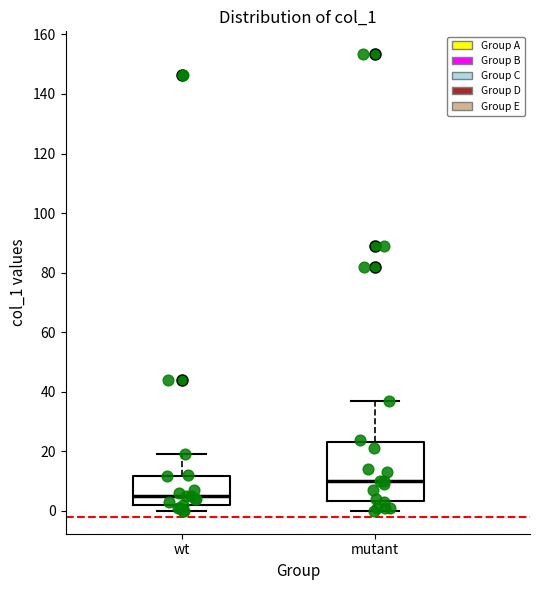

Which box is the tallest, from its lower edge to its upper edge?

mutant